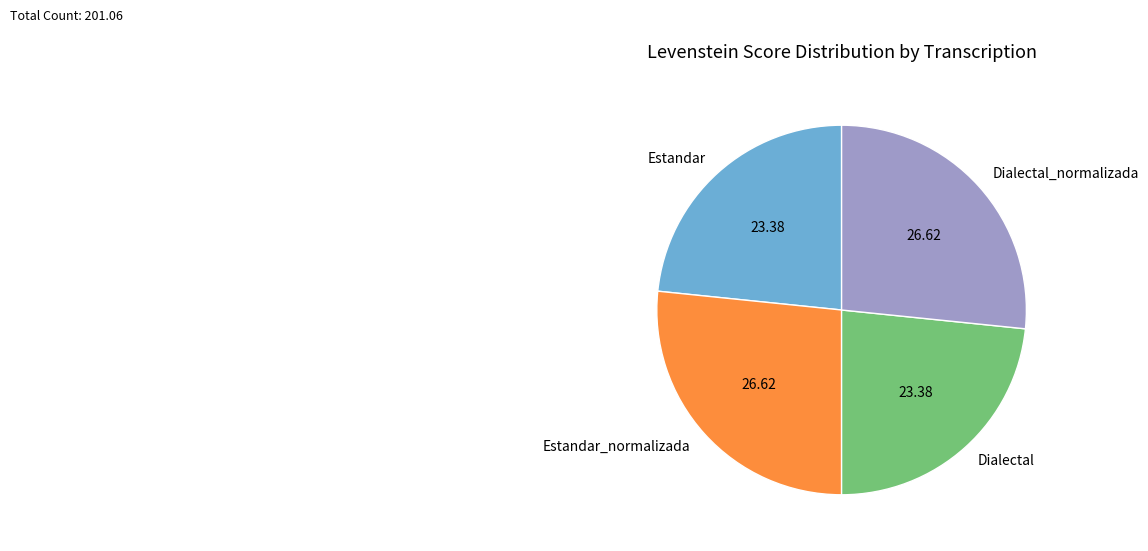

What is the ratio of the value at Estandar to the value at Dialectal_normalizada?

0.9